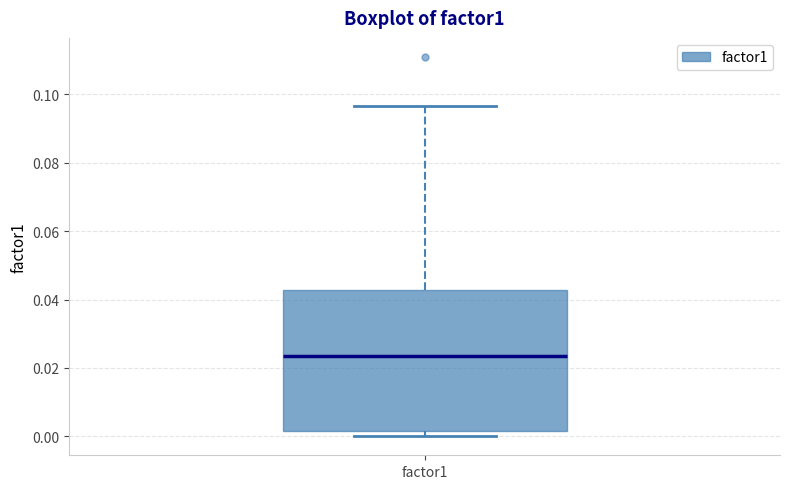

Read this box plot against the y-axis: the position of the median line, the range covered by the box, and the ends of both whiskers. The values are not printed on the chart, so give them approximately, as read against the axis.

median 0.024, box 0.002 to 0.042, whiskers 0.000 to 0.096